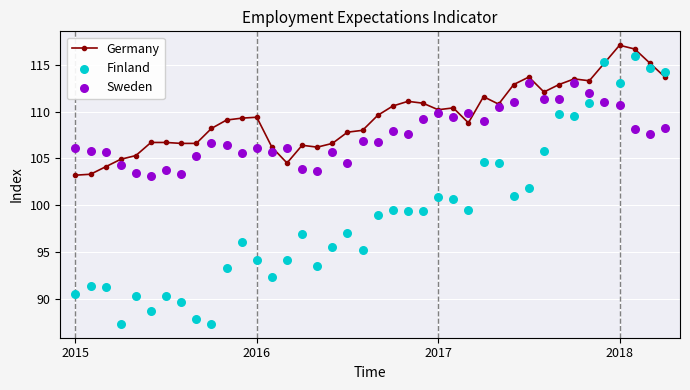

Which series reaches the maximum Y coordinate?

Germany